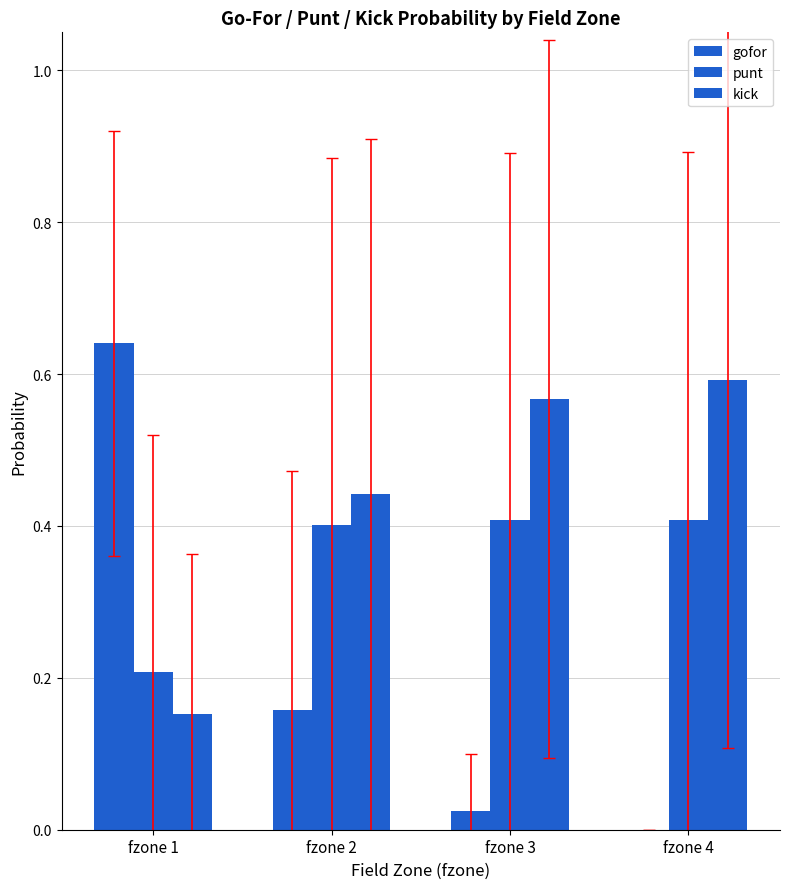

What is the minimum value for punt?

0.2